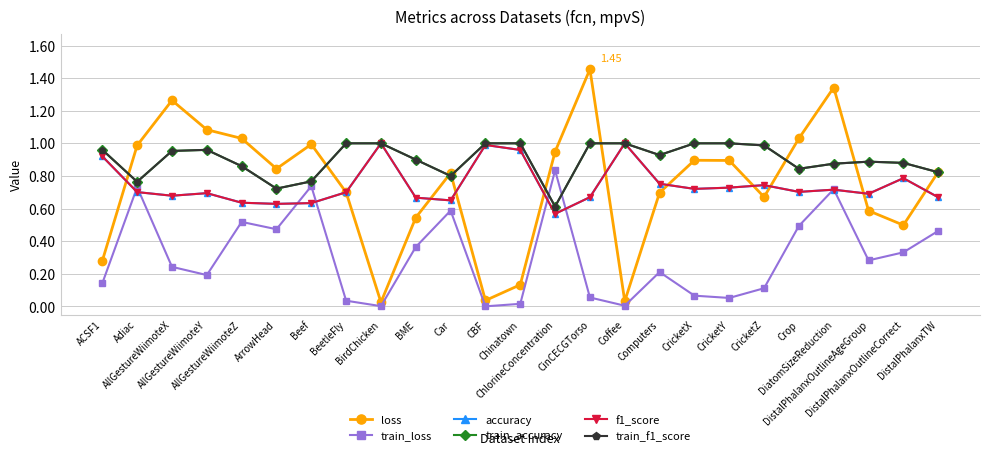

Is this an area chart (filled region under the line)?

No